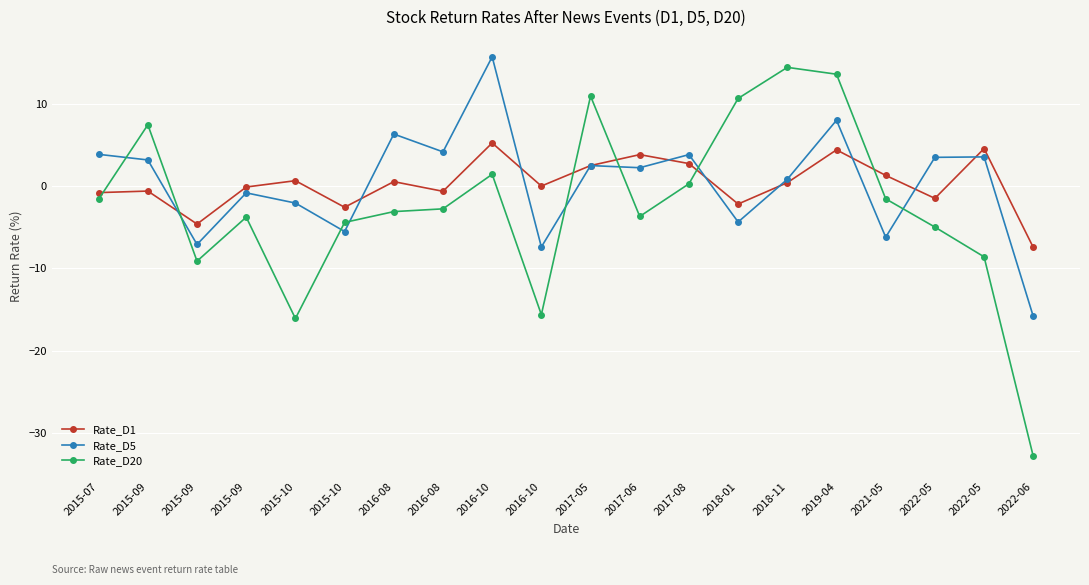

What are all the series names shown in the legend?

Rate_D1, Rate_D5, Rate_D20